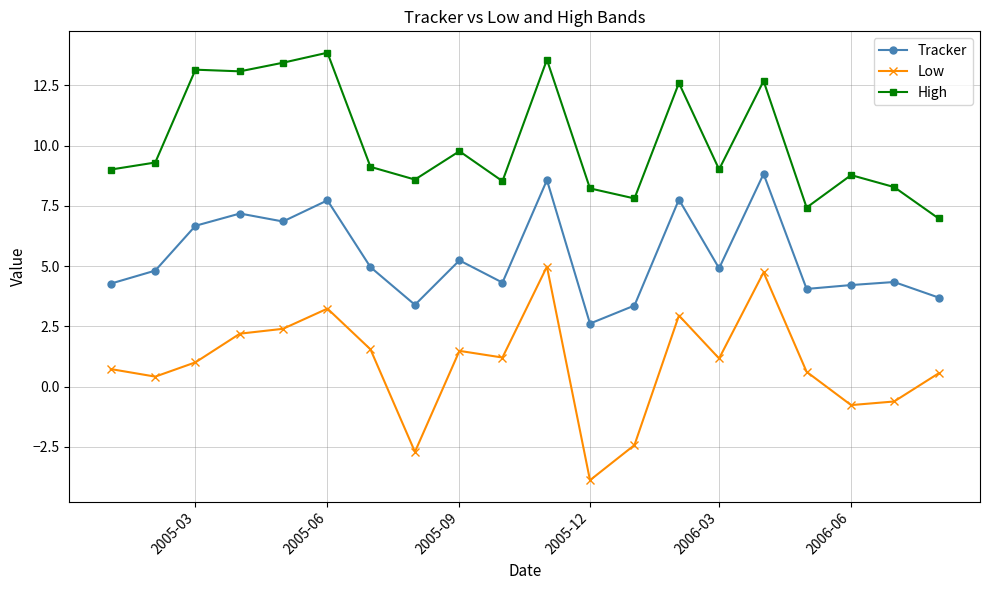

What is the highest value of the High series?

13.9